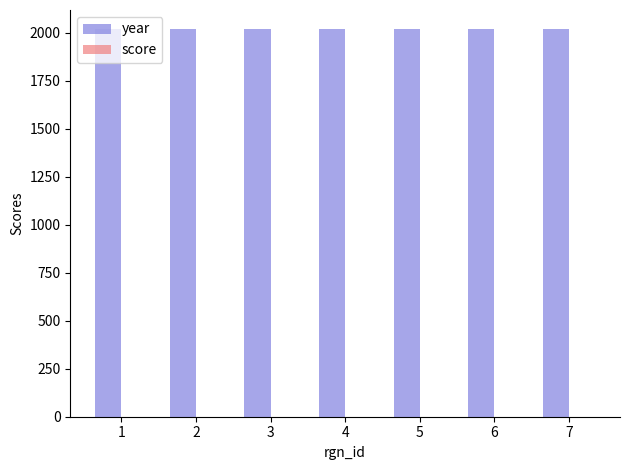

At which category is the sum across all series the highest?

1